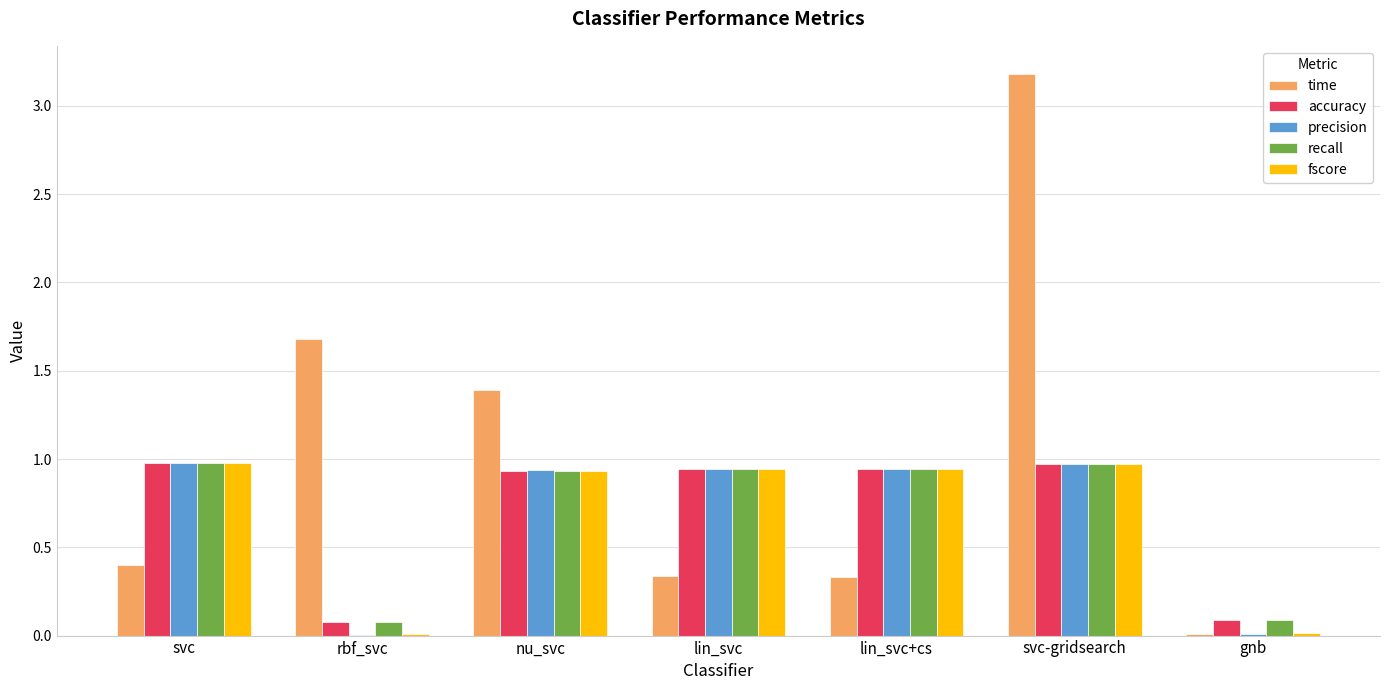

What is the greatest value displayed?

3.2